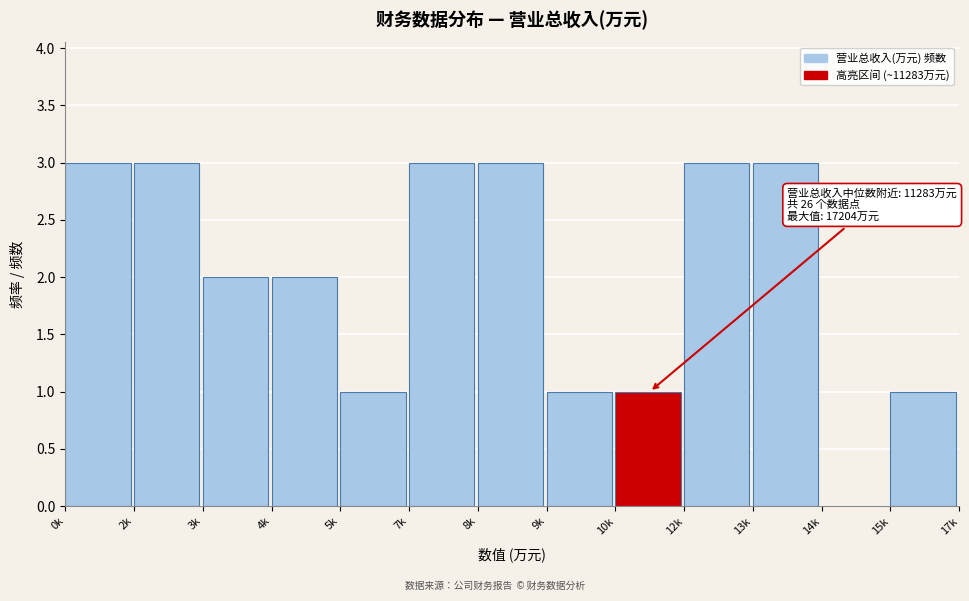

Reading right to left, what are all the values shown in this chart?

15k=1	14k=0	13k=3	12k=3	10k=1	9k=1	8k=3	7k=3	5k=1	4k=2	3k=2	2k=3	0k=3